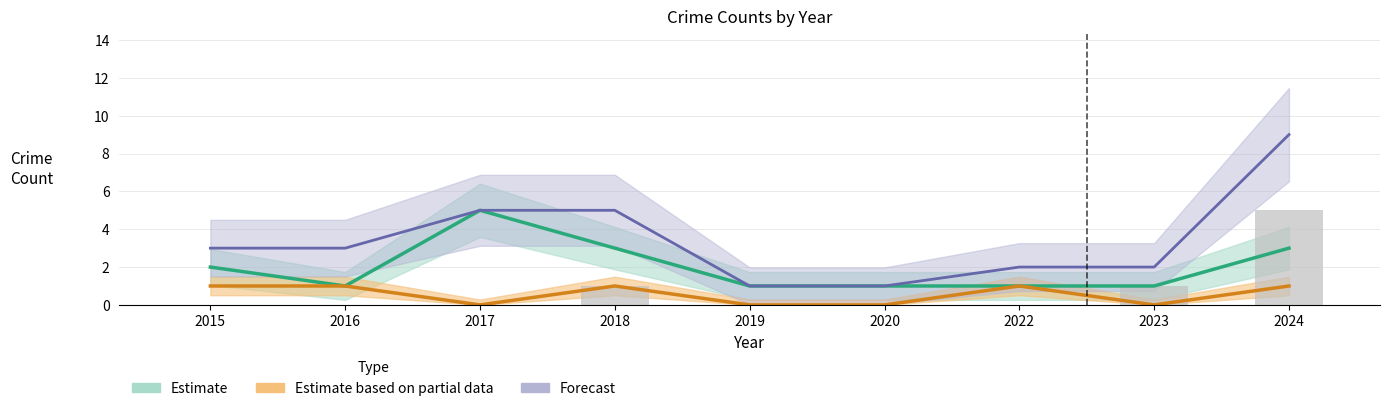

What is the sum of all values?

7